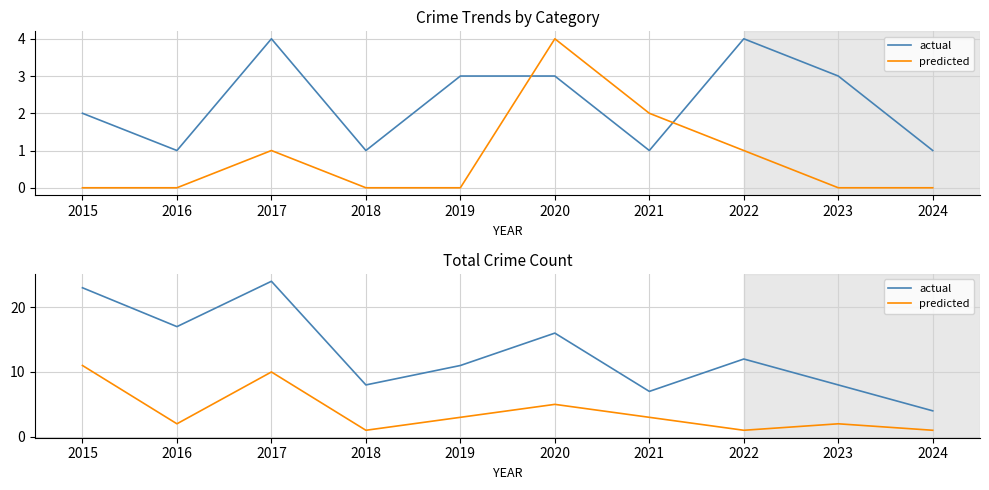

Where does the actual series first go above 12?

2015